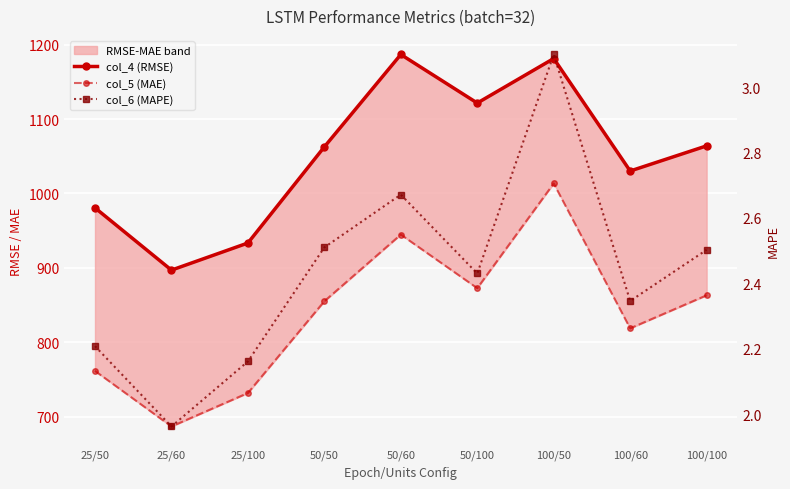

Reading right to left, list all the values displayed in this chart.

col_4 (RMSE): 100/100=1063.9	100/60=1030.1	100/50=1181.3	50/100=1121.5	50/60=1186.8	50/50=1062.6	25/100=933.3	25/60=896.8	25/50=980.6
col_5 (MAE): 100/100=863.0	100/60=818.6	100/50=1013.4	50/100=872.6	50/60=944.6	50/50=855.0	25/100=731.6	25/60=686.6	25/50=761.3
col_6 (MAPE): 100/100=2.5	100/60=2.3	100/50=3.1	50/100=2.4	50/60=2.7	50/50=2.5	25/100=2.2	25/60=2.0	25/50=2.2